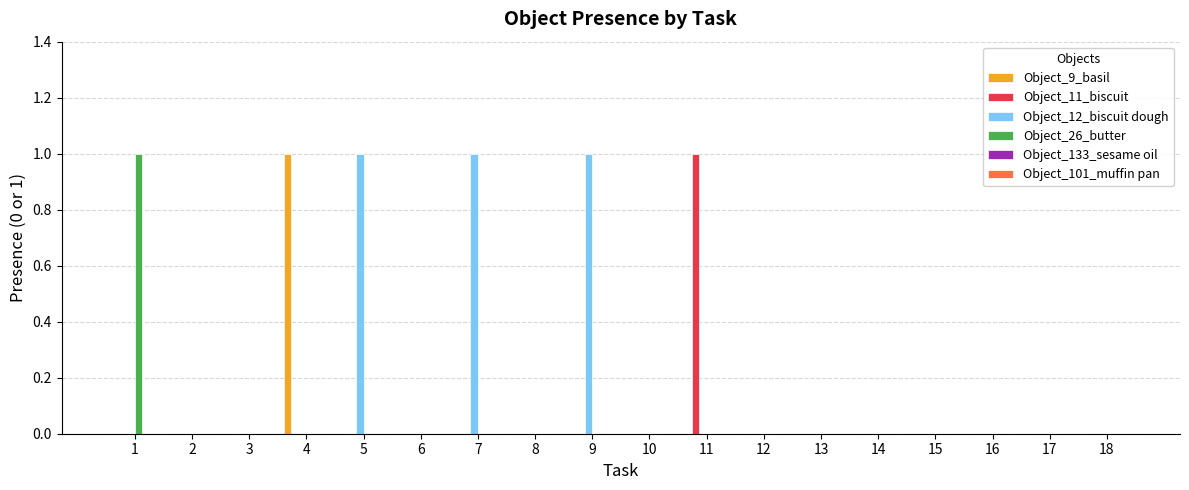

The Object_12_biscuit dough series shows 0 at 13. True or false?

True